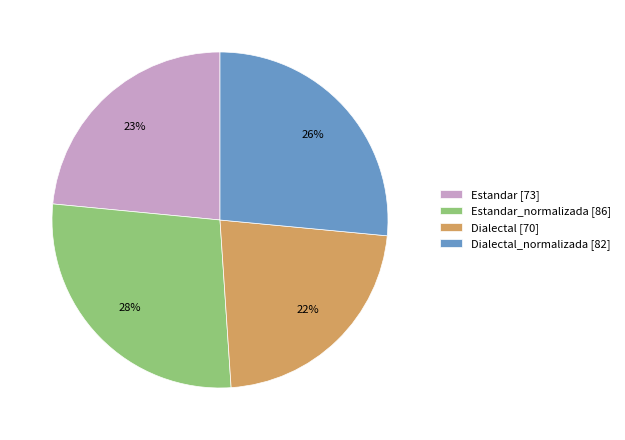

Do Estandar [73] and Dialectal_normalizada [82] together represent more than half of the pie?

No